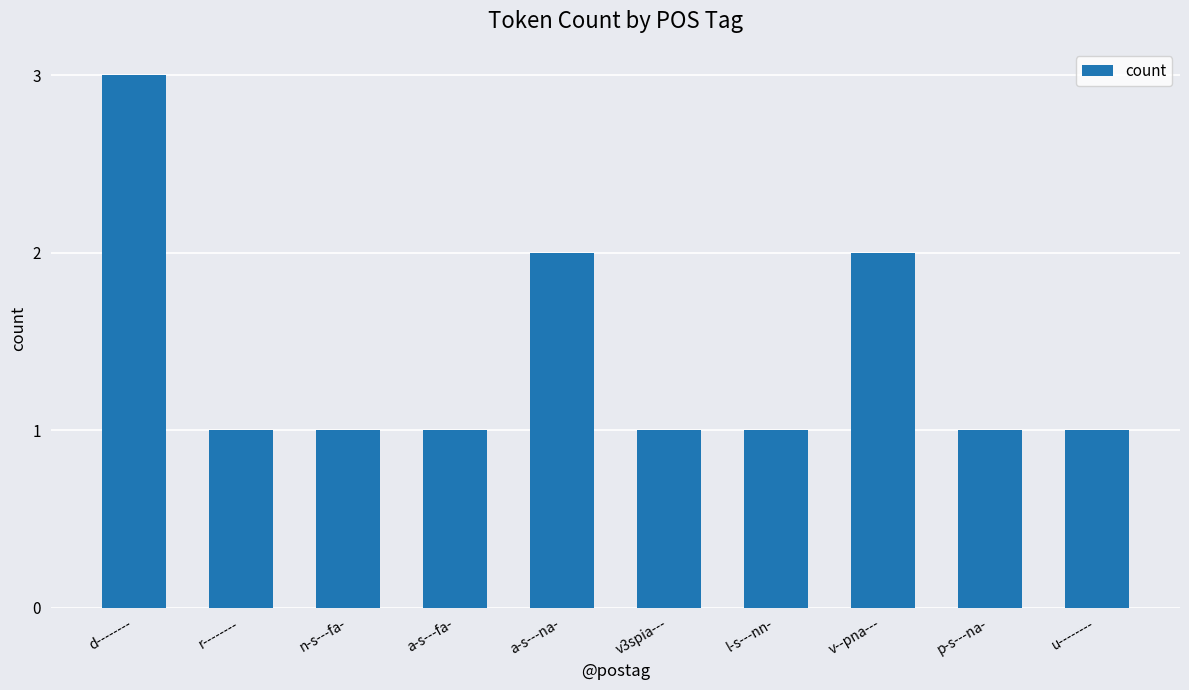

What is the difference between the maximum and minimum values?

2